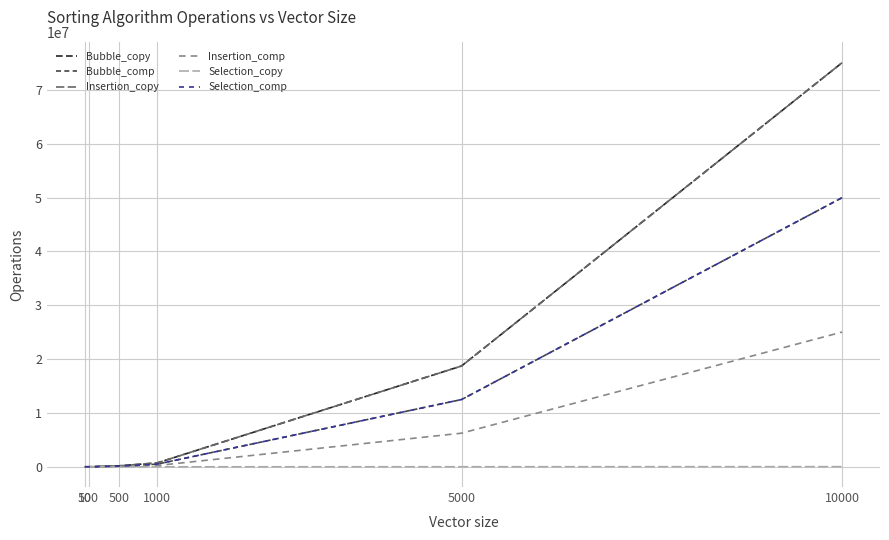

How many data points in Insertion_copy are less than 721290?

3